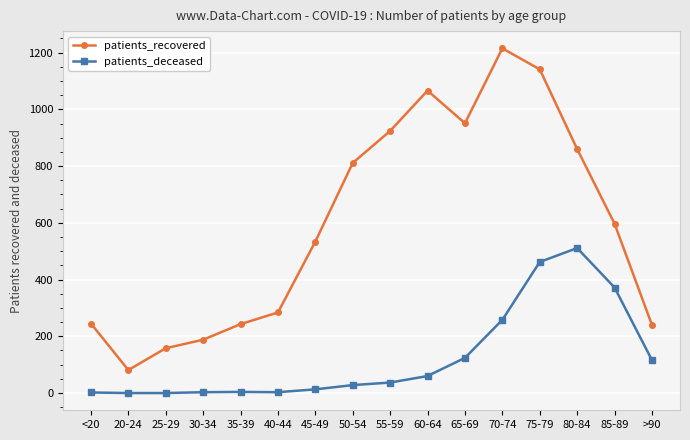

Which category has the highest value in the patients_recovered series?

70-74